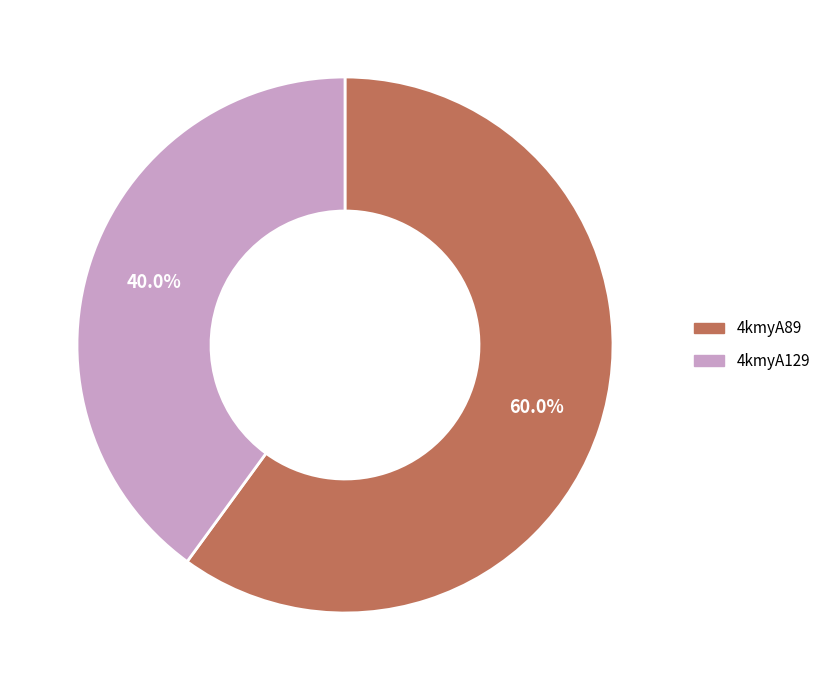

Approximately how many times larger is the value at 4kmyA129 compared to 4kmyA89?

0.7